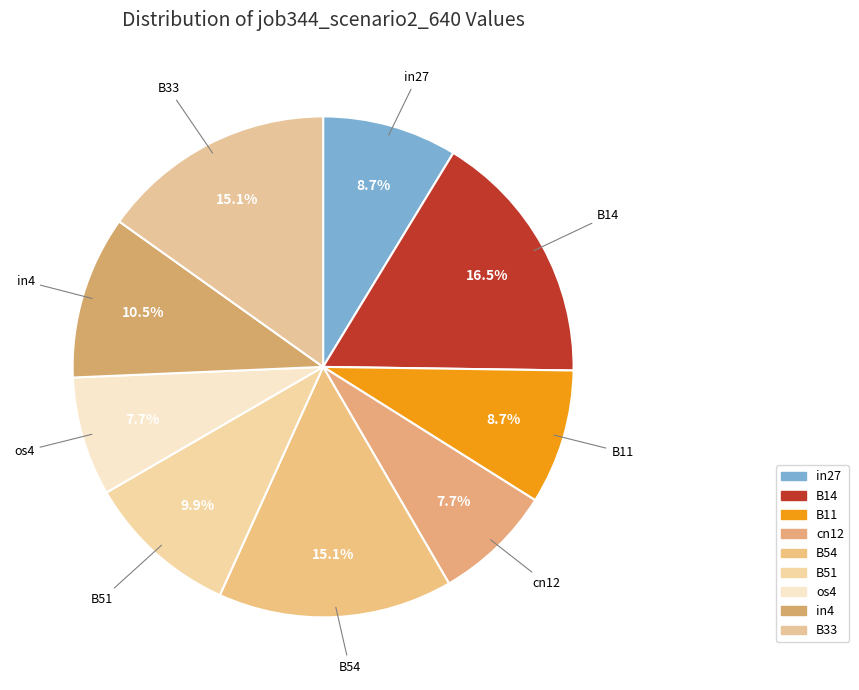

How many slices are in this pie chart?

9